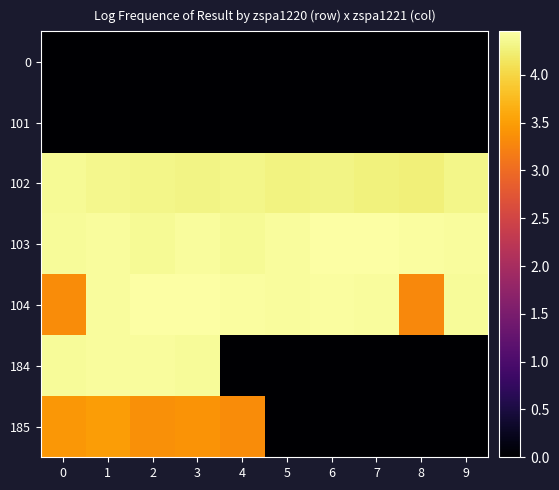

Which has a higher value, 3 or 2?

3